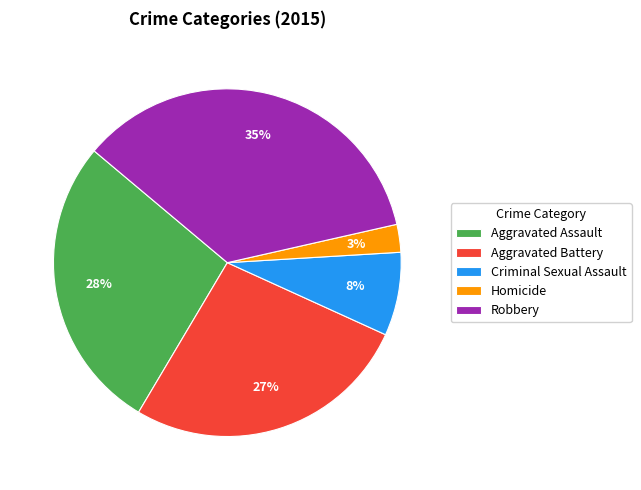

To the nearest percent, what percentage of the pie is Robbery?

35%